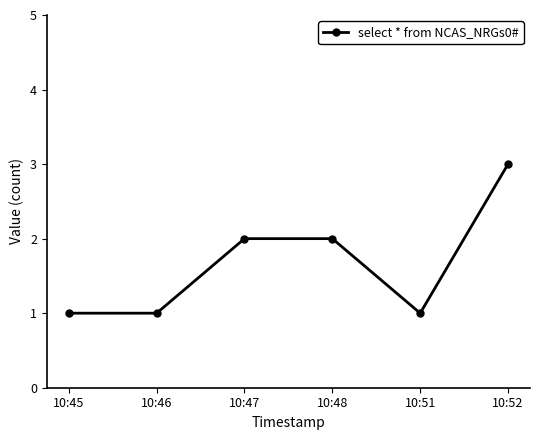

The value at 10:52 is 3. True or false?

True